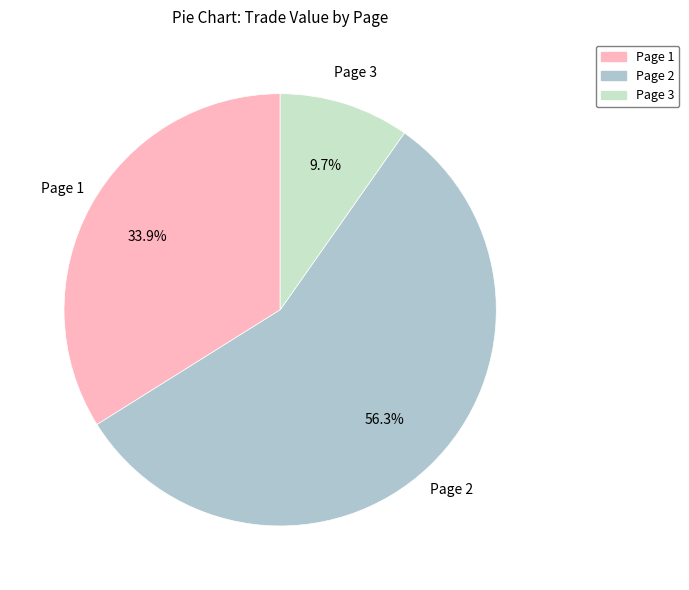

Between Page 2 and Page 3, which is larger?

Page 2